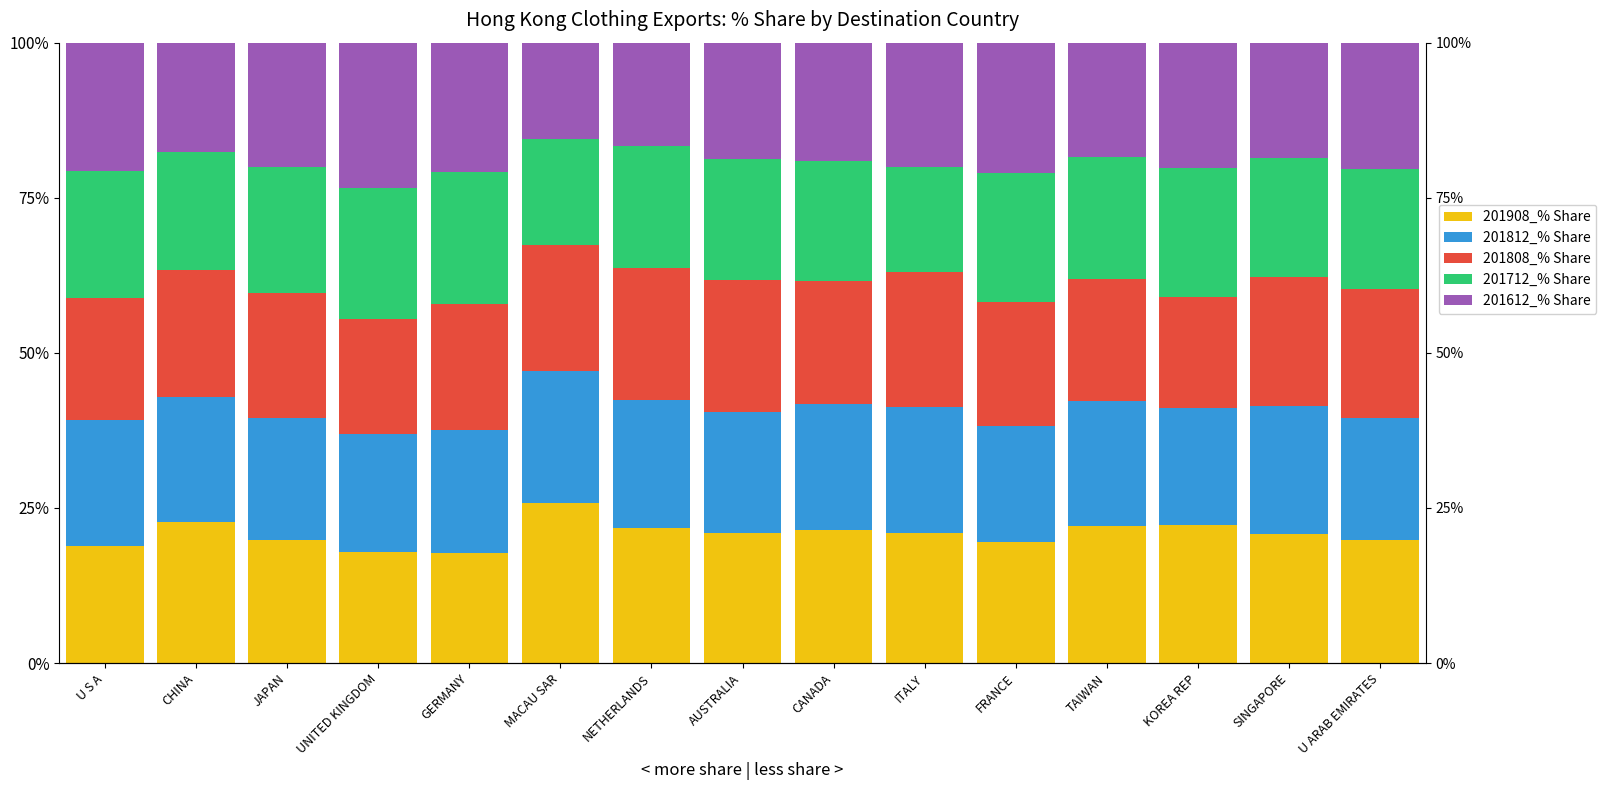

What is the total value across all series at KOREA REP?

100.0